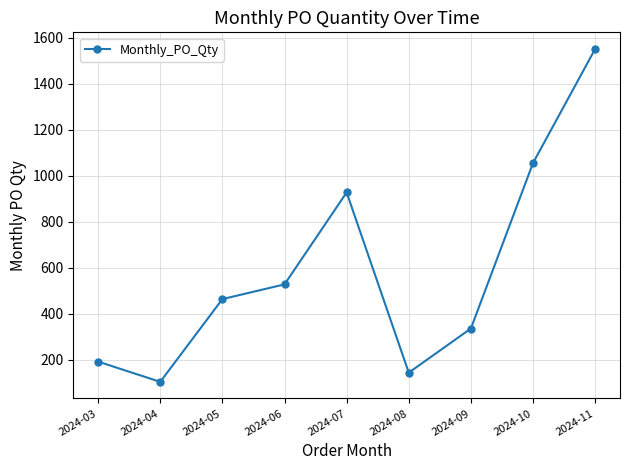

Reading right to left, list all the values displayed in this chart.

2024-11=1552	2024-10=1056	2024-09=336	2024-08=144	2024-07=928	2024-06=528	2024-05=464	2024-04=104	2024-03=192